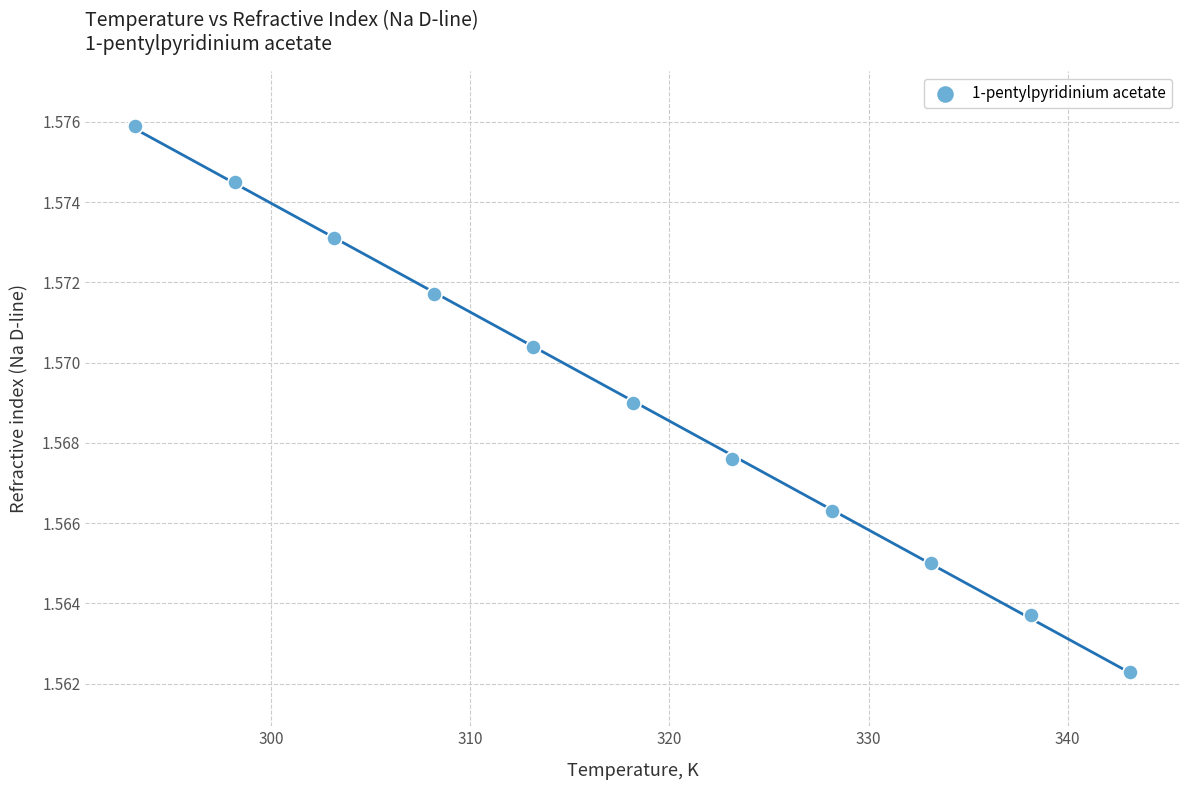

What is the average X value?

318.1